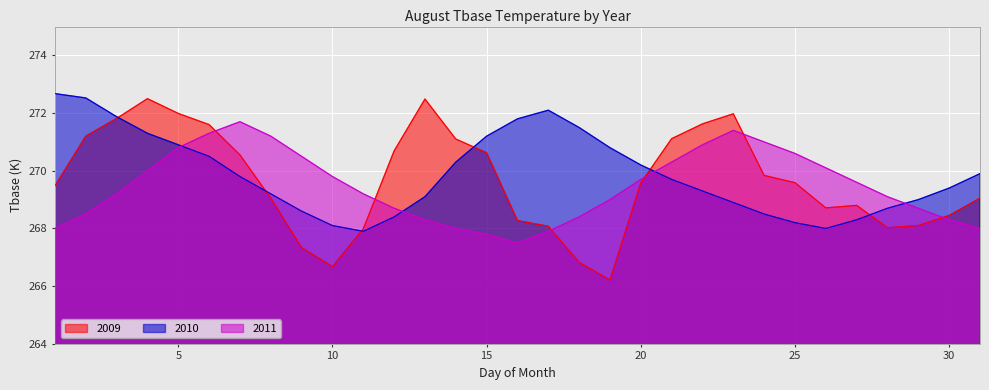

Which series has the widest spread of values?

2009